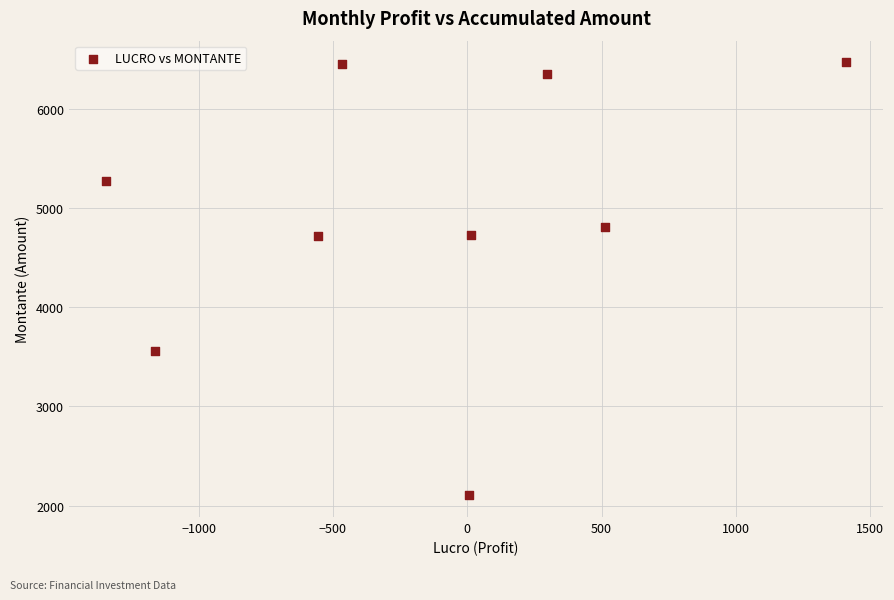

What is the average Y value?

4937.8